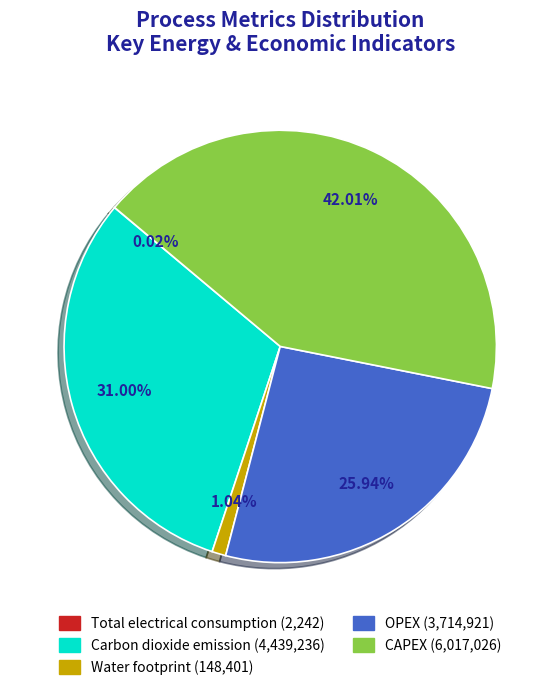

Is there any slice that represents more than half of the pie?

No